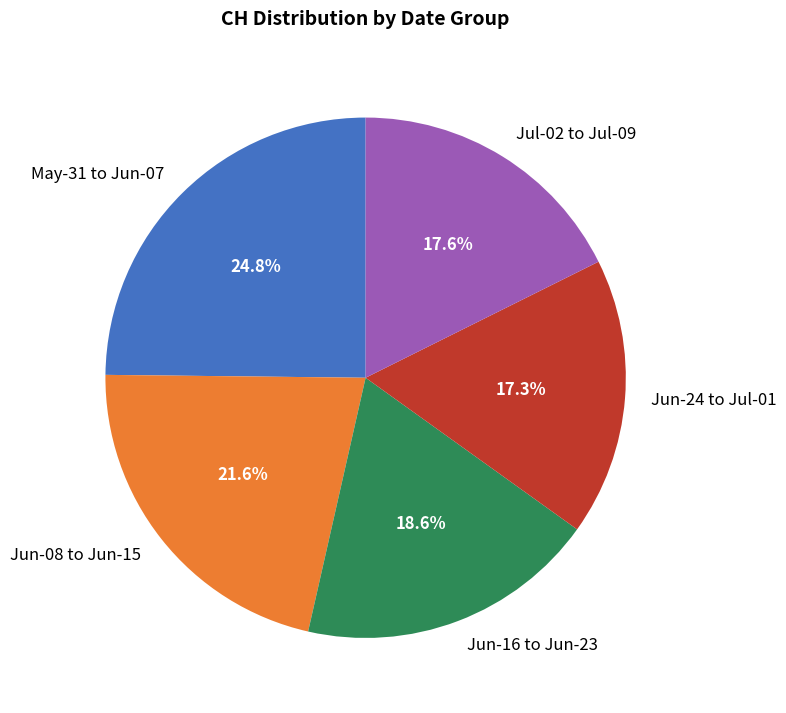

Which has a higher value, May-31 to Jun-07 or Jun-24 to Jul-01?

May-31 to Jun-07